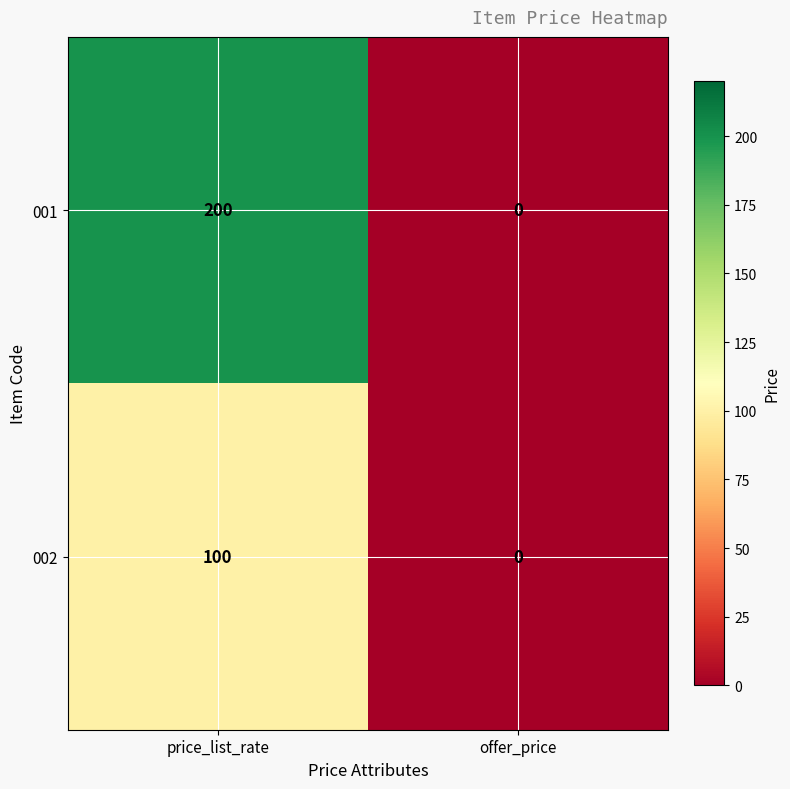

What is the average value of the 001 series?

100